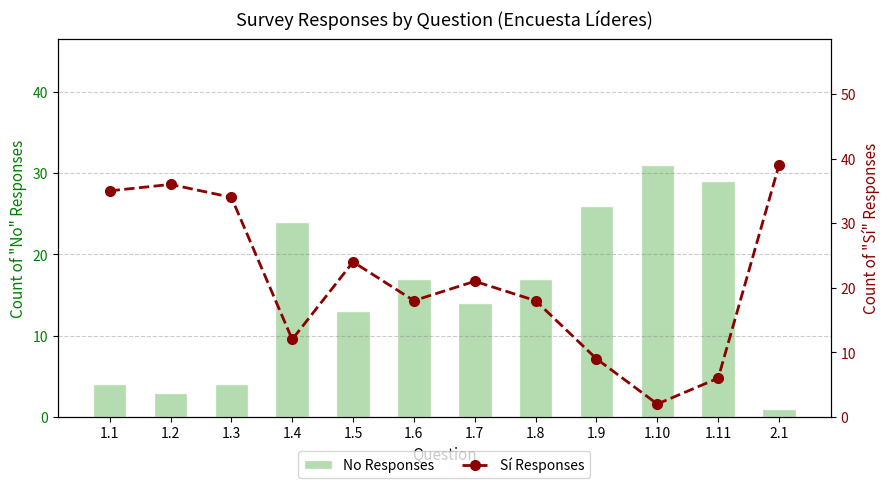

What is the value of the Sí Responses bar at the 8th from the left?

18